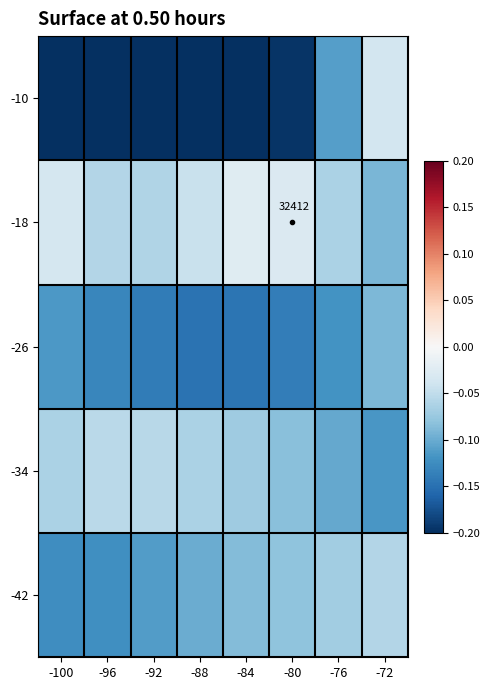

The -10 series shows -0.2 at -88. True or false?

False